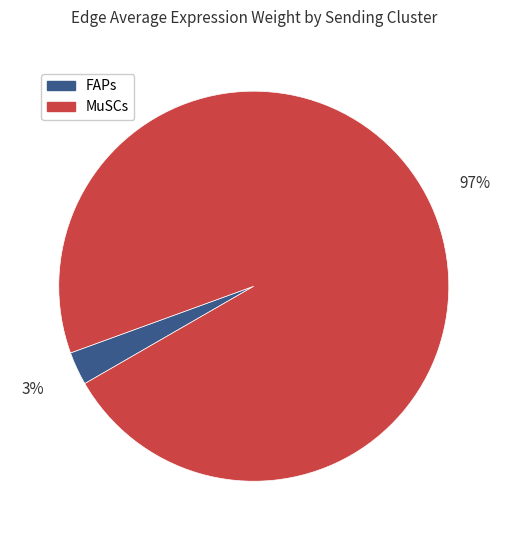

Do MuSCs and FAPs together represent more than half of the pie?

Yes